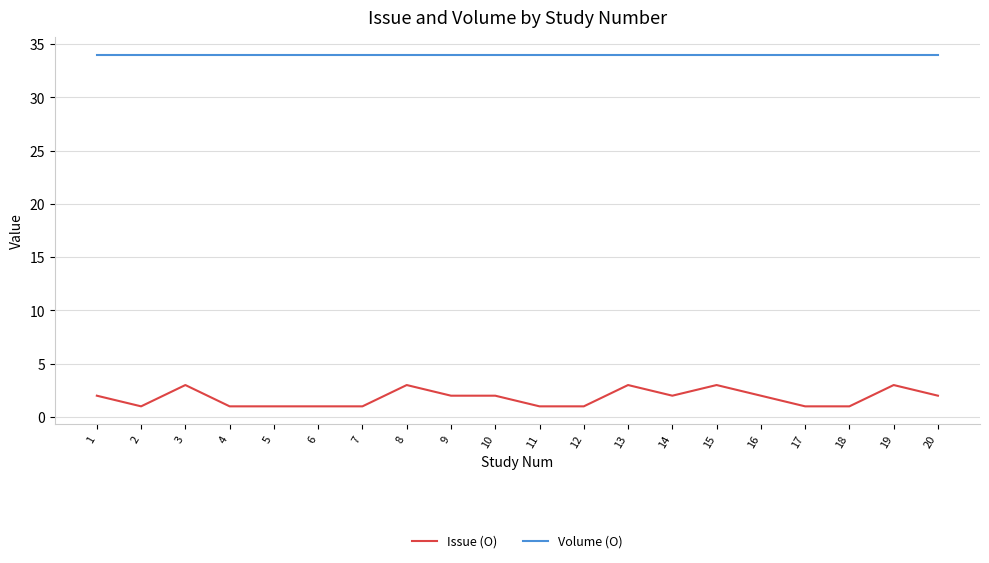

How many Issue (O) values are between 1 and 3?

20